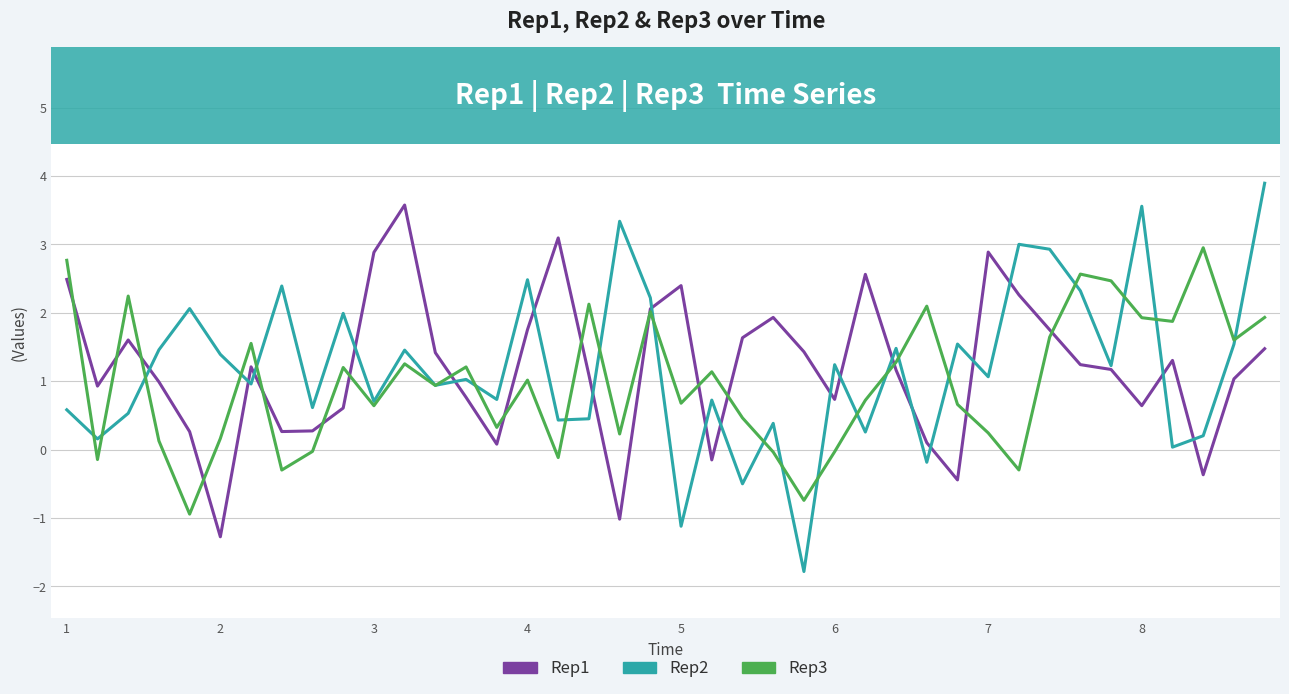

Which series has the widest spread of values?

Rep2